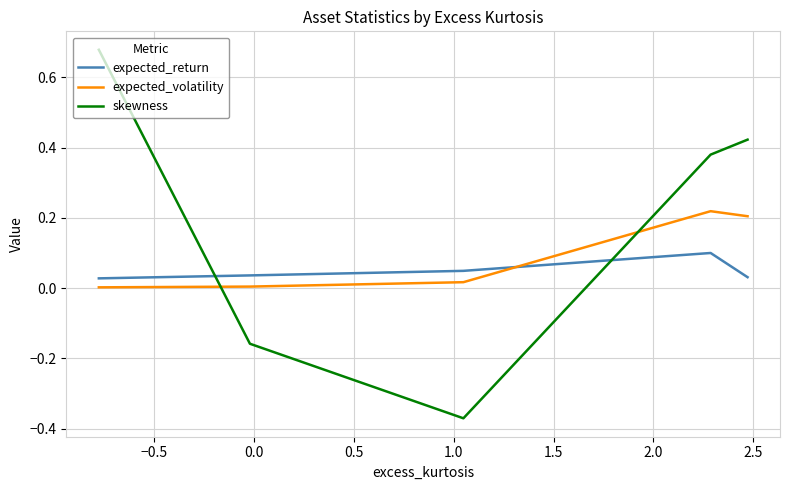

How many negative values does the skewness series have?

2